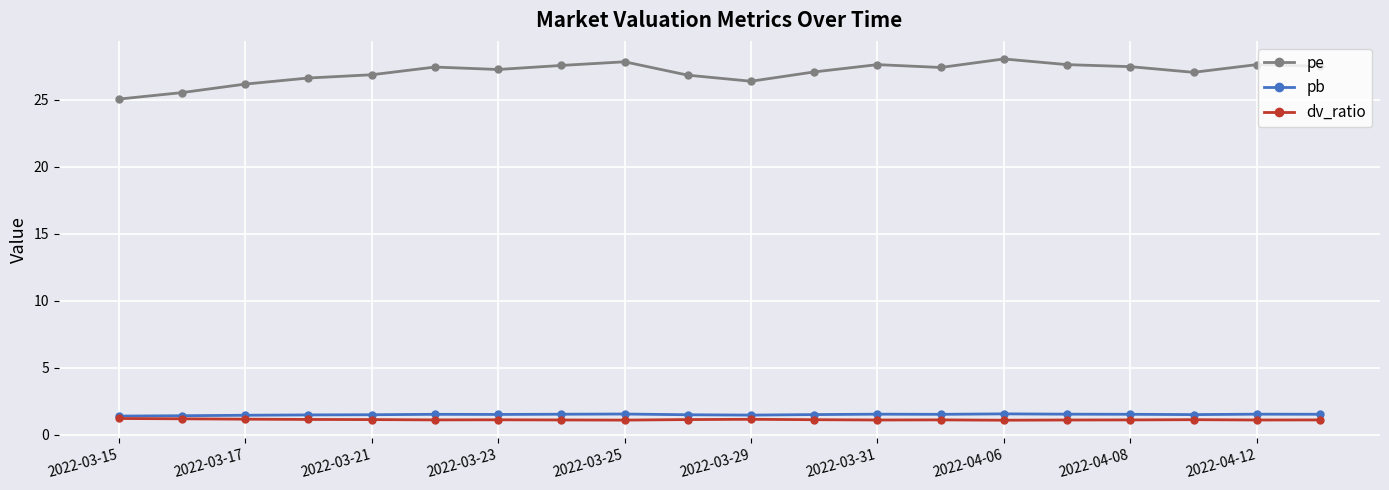

True or false: pe and pb cross at least once.

False